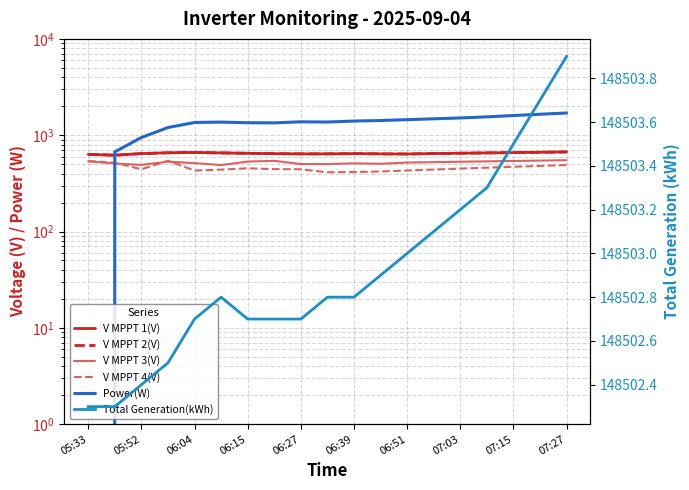

The Total Generation(kWh) series shows 227385.1 at 11. True or false?

False